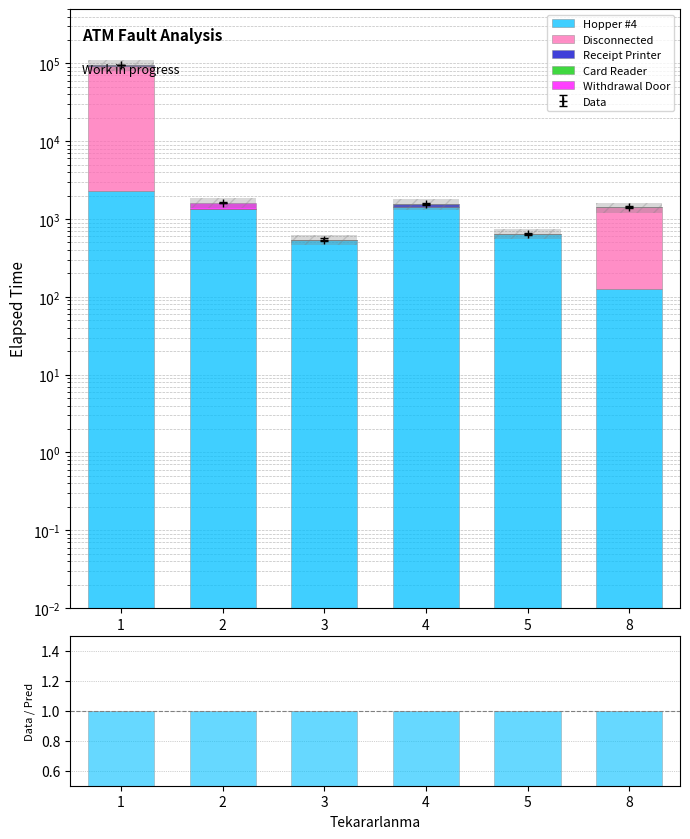

What is the difference between the Receipt Printer values at 1 and 5?

1440.0